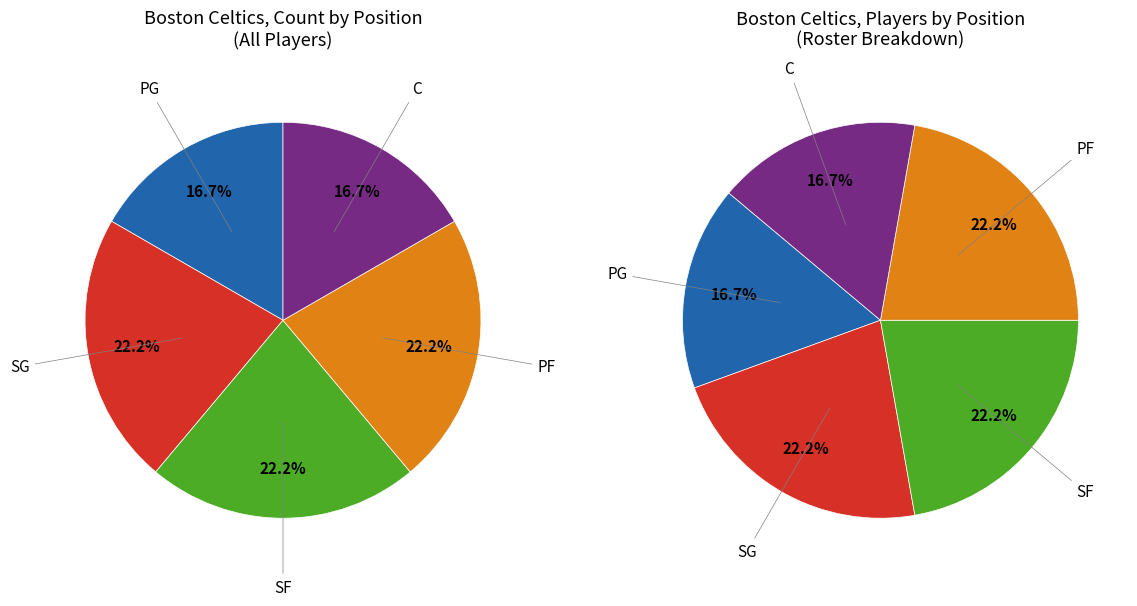

Is the sum of SG and SF greater than half?

No